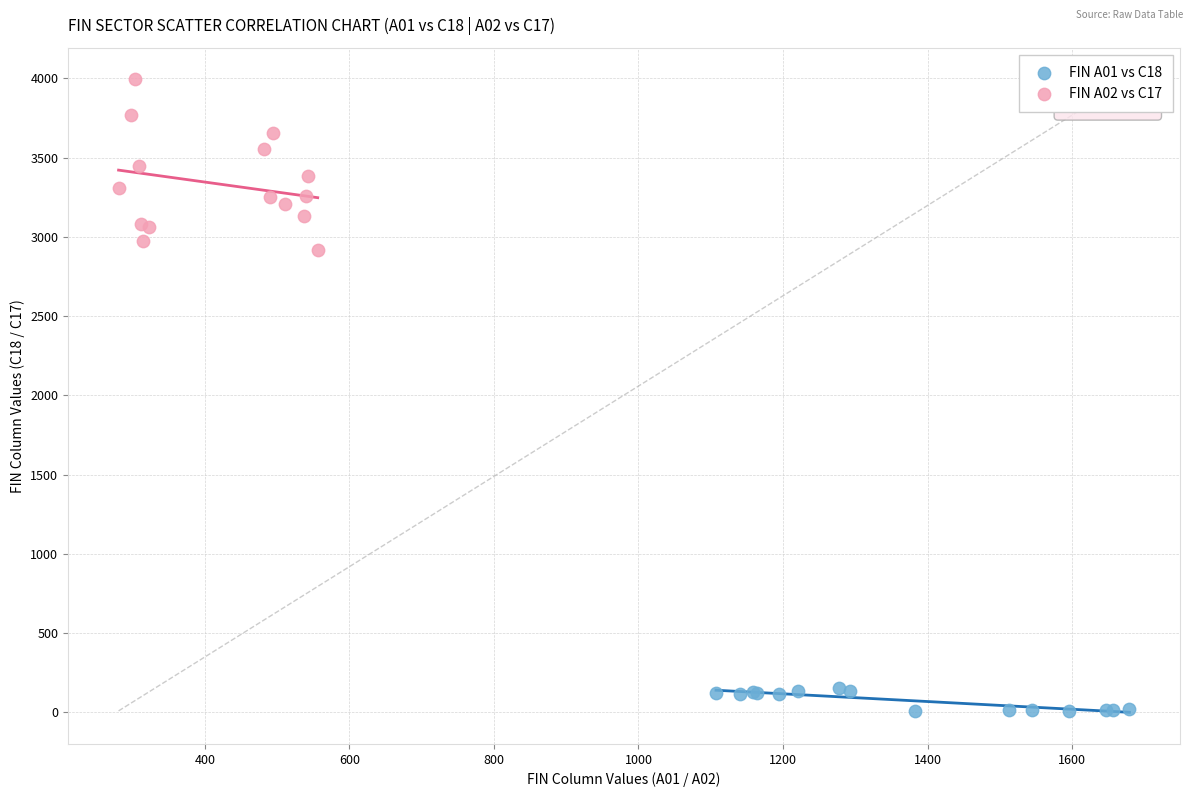

Which series has the widest spread of Y values?

FIN A02 vs C17